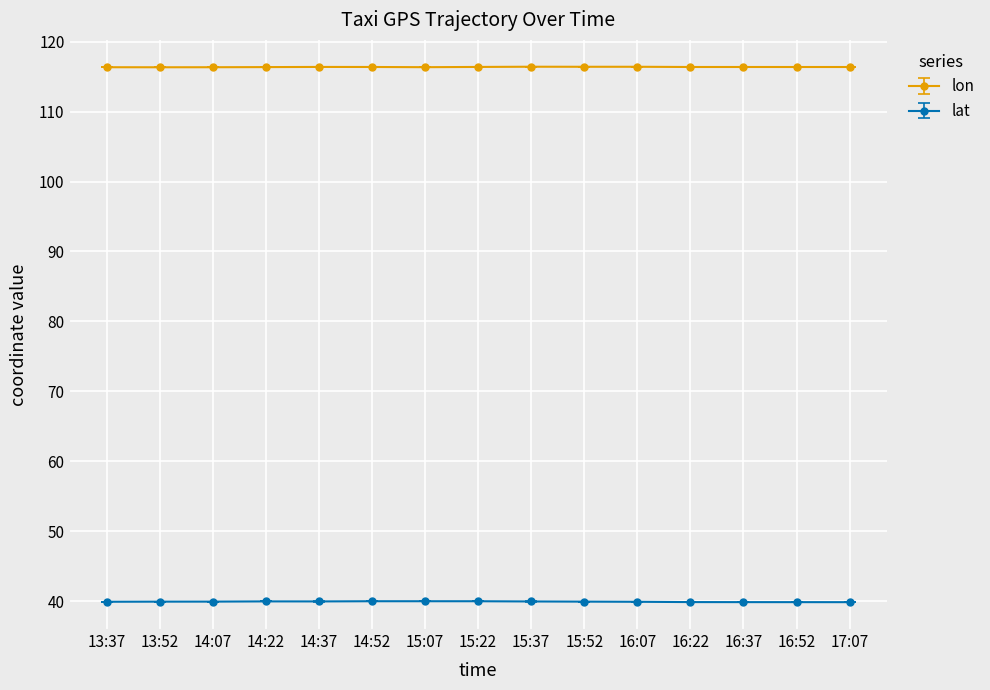

What is the total value across all series at 15:07?

156.3